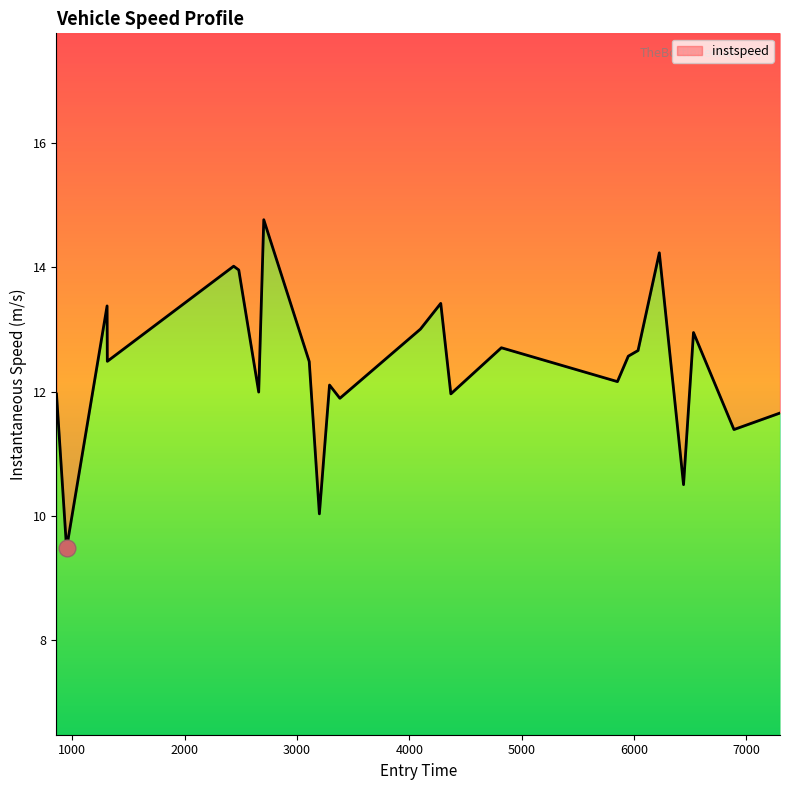

Reading left to right, extract all data points from this chart.

12.0	9.5	13.4	12.5	14.0	14.0	12.0	14.8	12.5	10.0	12.1	11.9	13.0	13.4	12.0	12.7	12.2	12.6	12.7	14.2	10.5	13.0	11.4	11.7